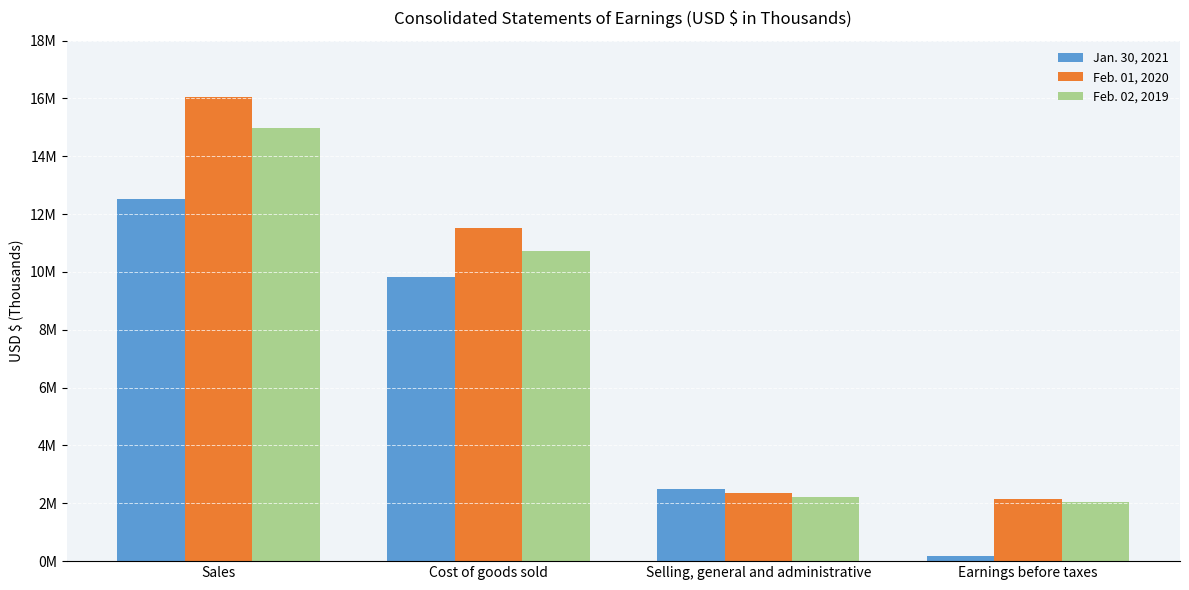

Does the chart contain stacked bars?

No